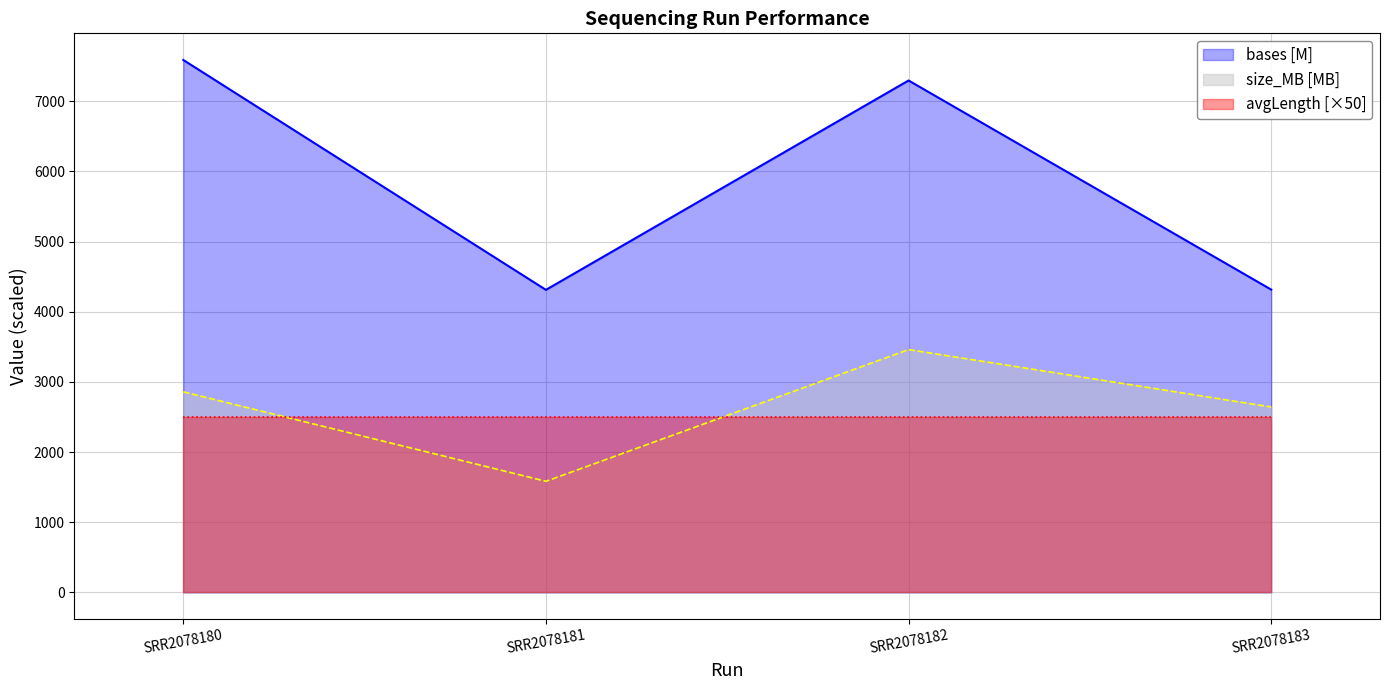

How many data points in size_MB are less than 2859?

2